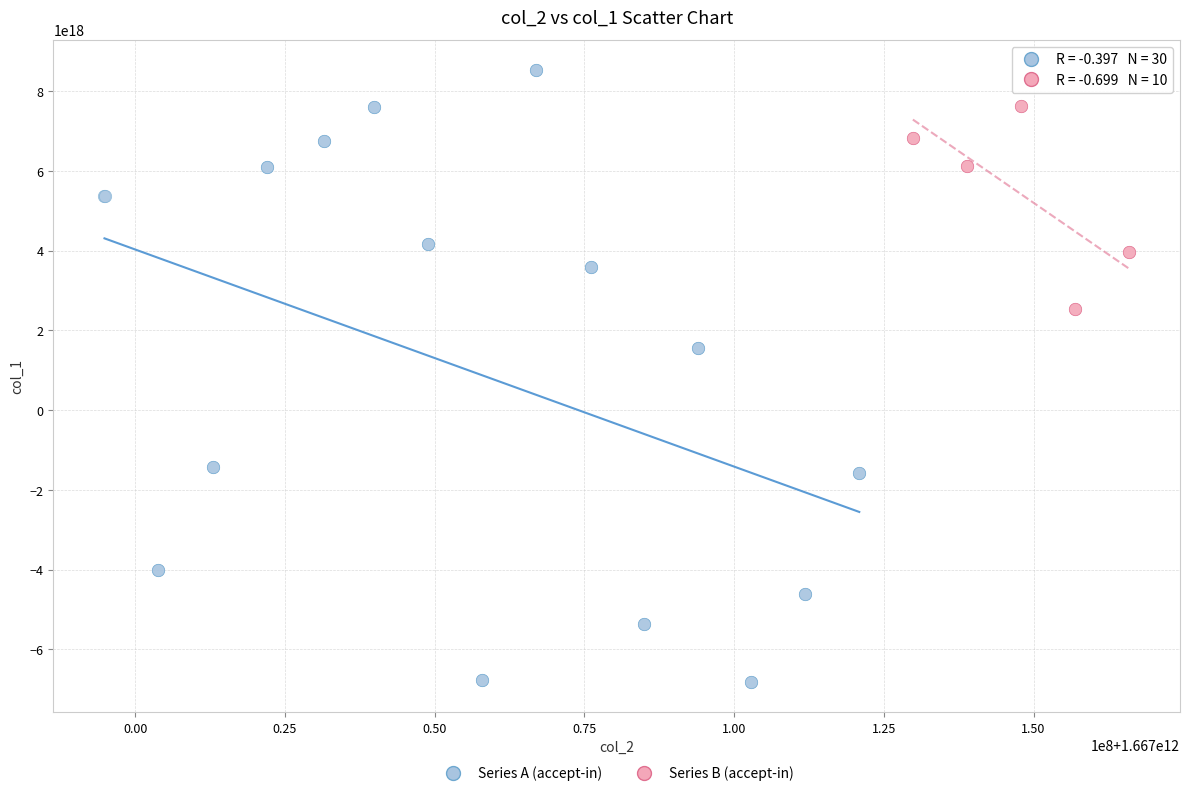

Which series reaches the maximum Y coordinate?

Series A (accept-in)